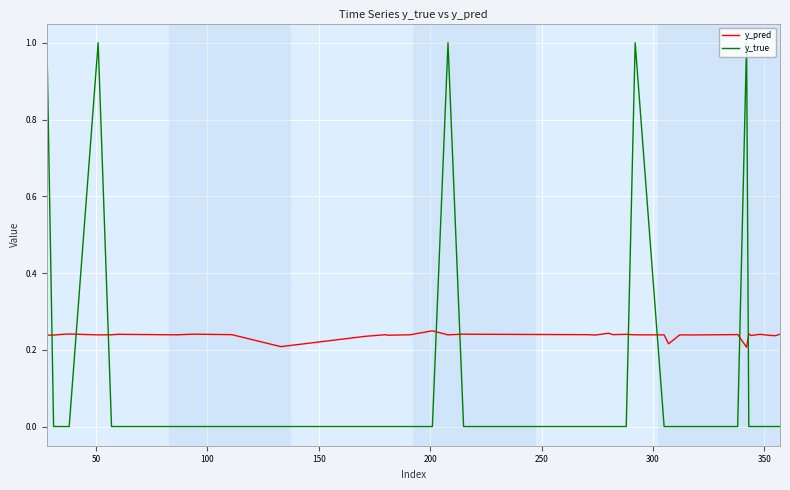

Which series has the widest spread of values?

y_true